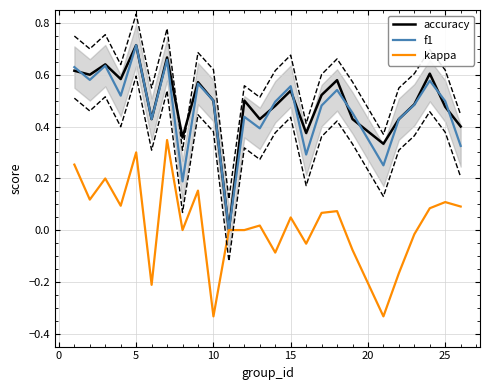

Which category has the highest value in the f1 series?

5